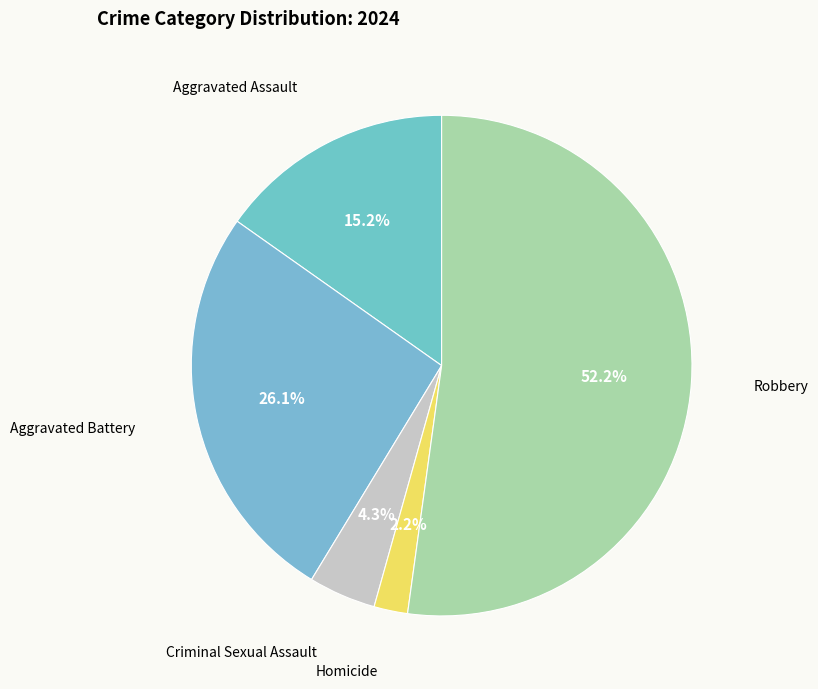

Which category has the biggest portion of the pie?

Robbery